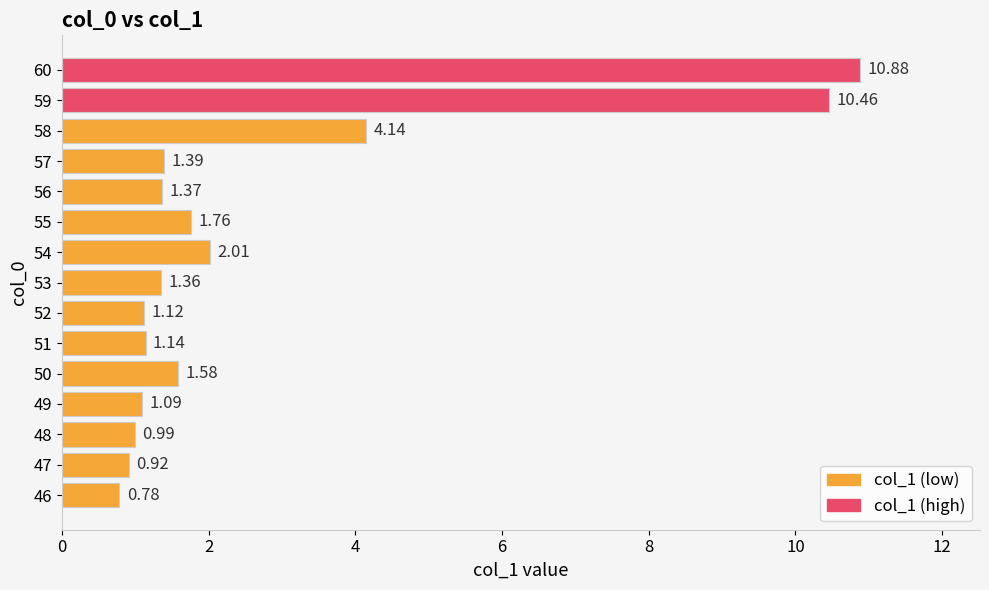

Where is the data nearest to the value 5?

58